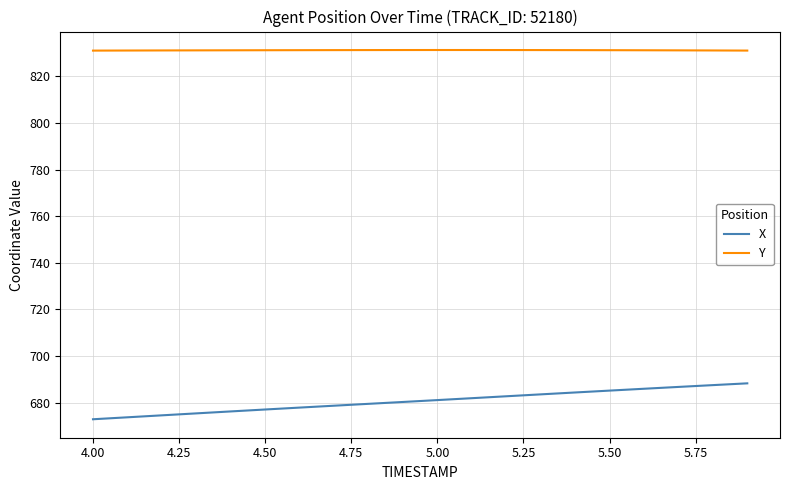

What is the greatest value displayed?

831.4